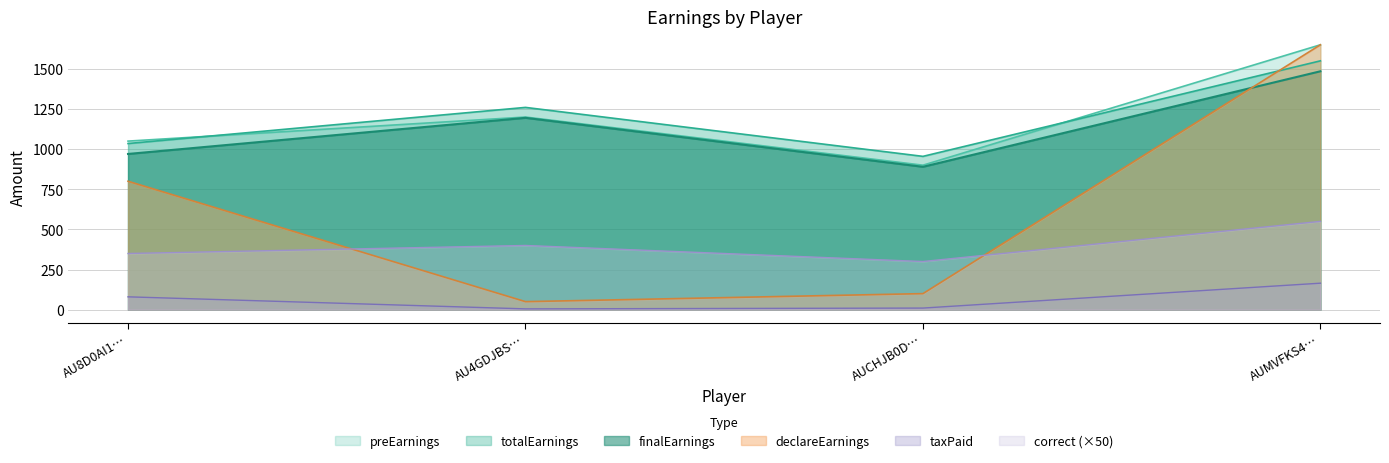

How many interior local valleys does the correct series have?

1